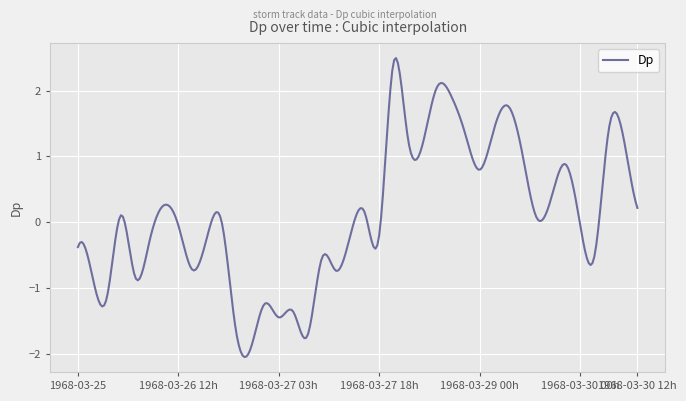

What is the difference between the maximum and minimum values?

4.5